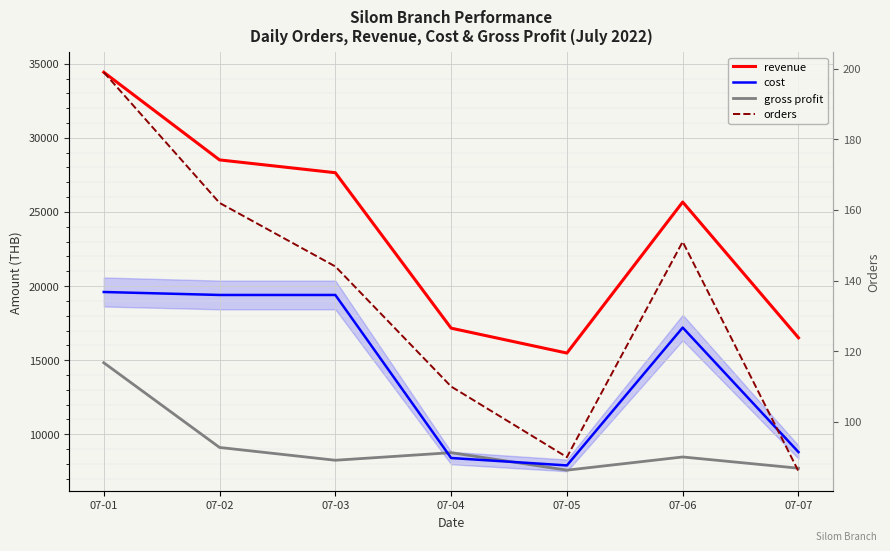

List the series in order of their overall mean, lowest first.

orders, gross profit, cost, revenue